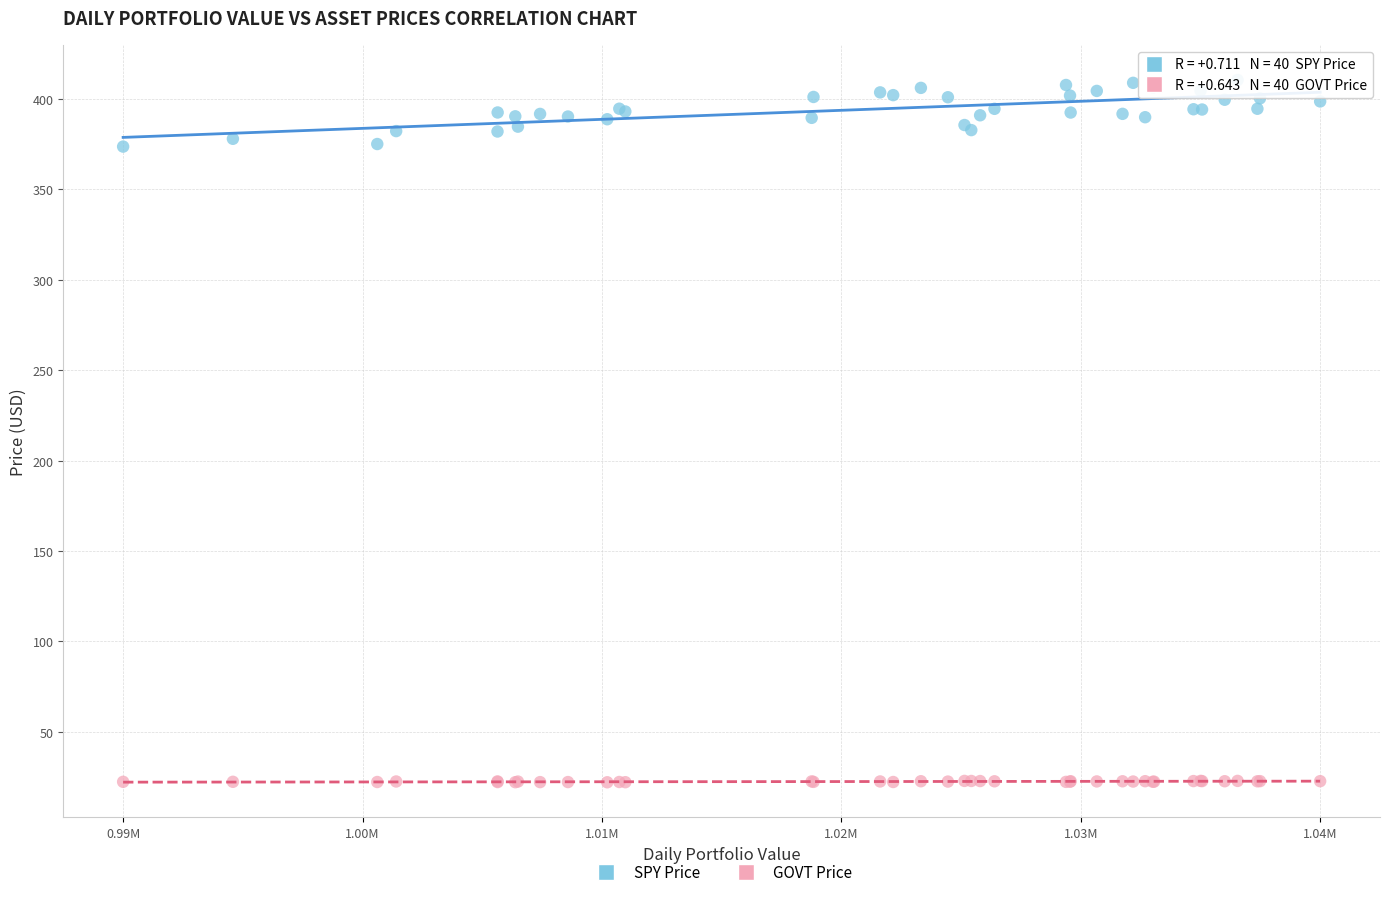

Which series reaches the maximum Y coordinate?

SPY Price